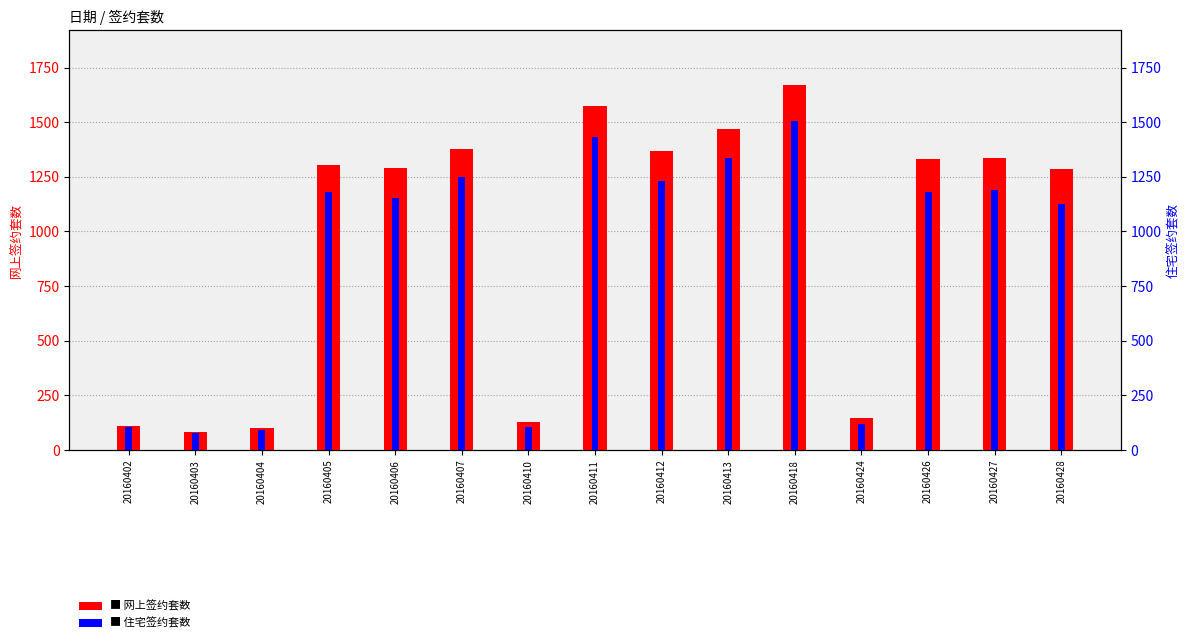

What is the total value across all series at 20160411?

3003